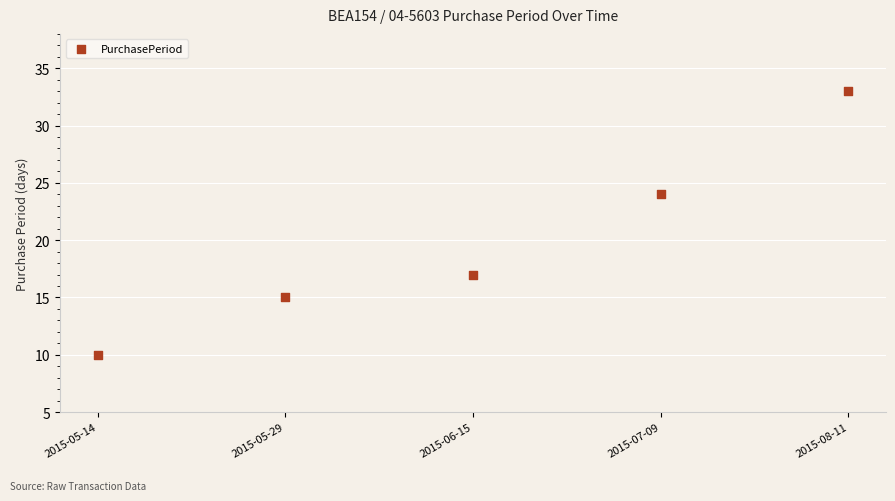

What is the range of Y values (max minus min)?

23